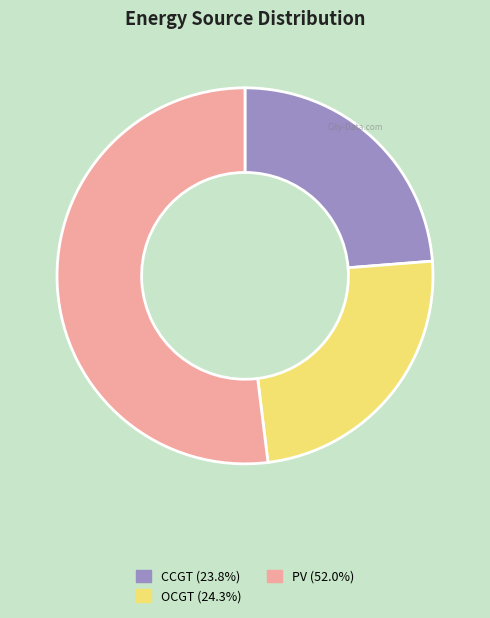

Does any single category account for the majority?

Yes